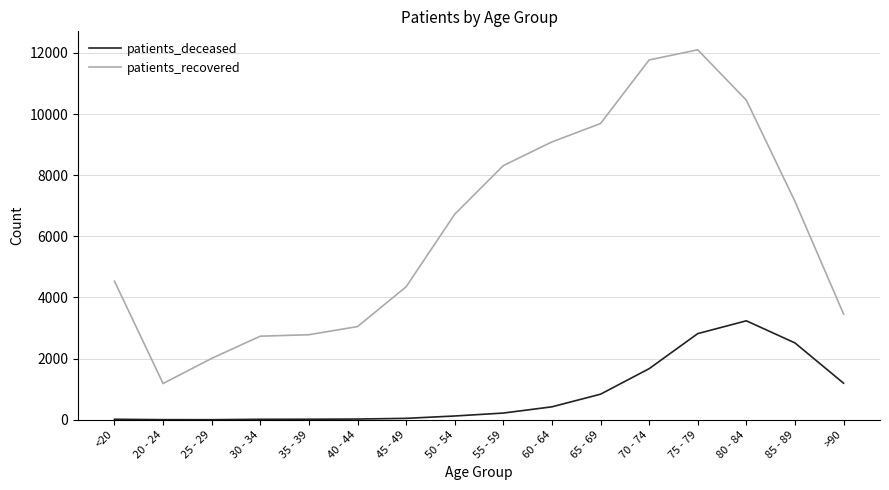

What is the difference between the maximum and minimum values in the patients_recovered series?

10914